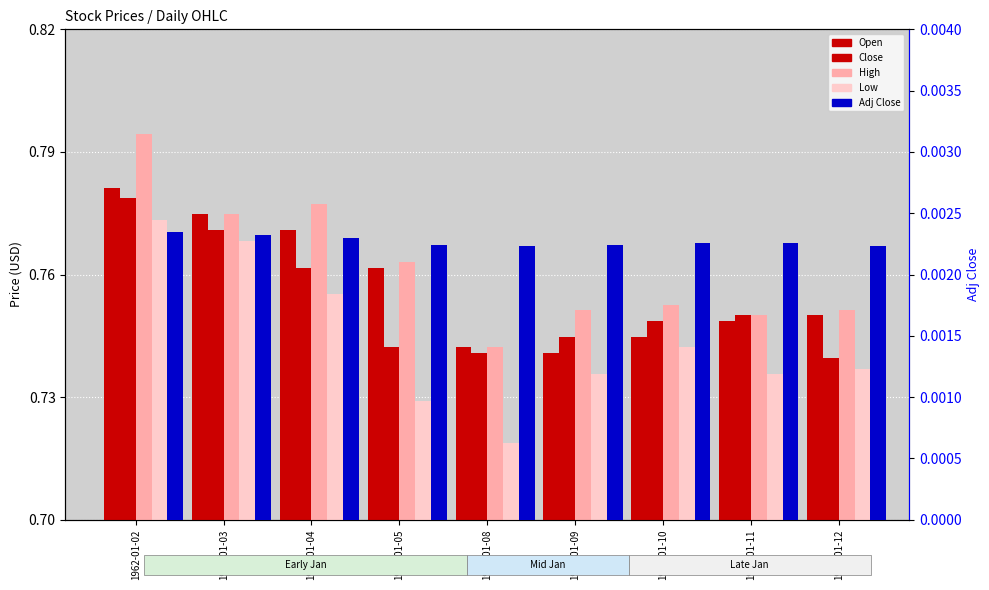

Between 1962-01-03 and 1962-01-09, which series saw the biggest shift?

Open